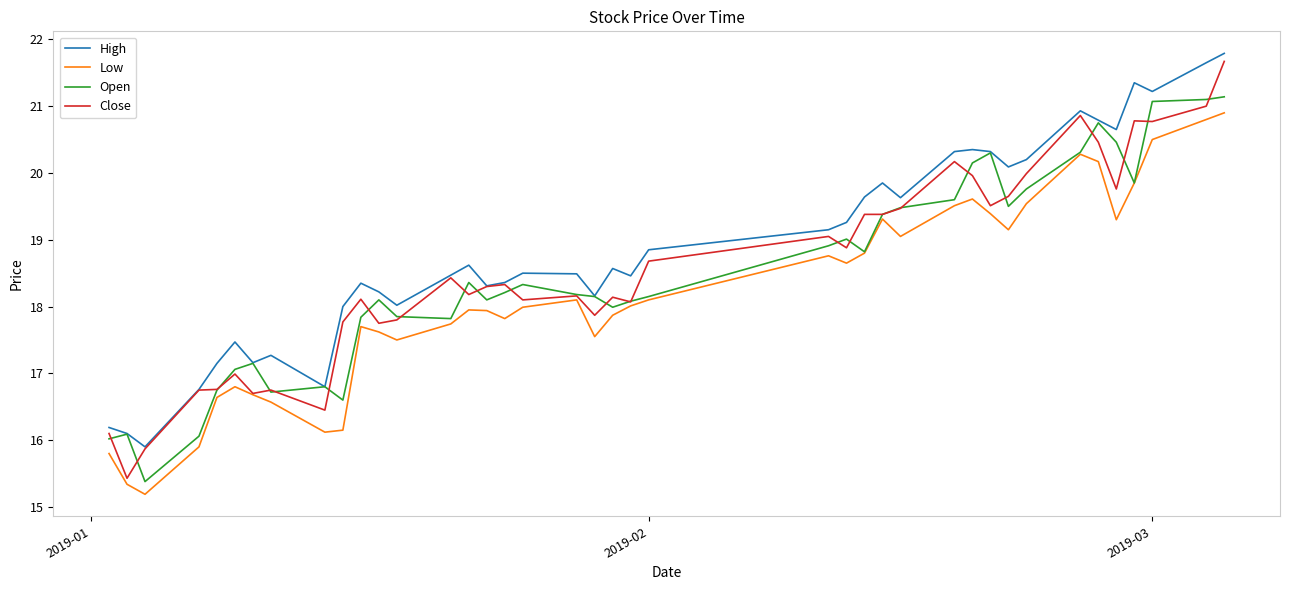

What is the maximum value for Close?

21.7